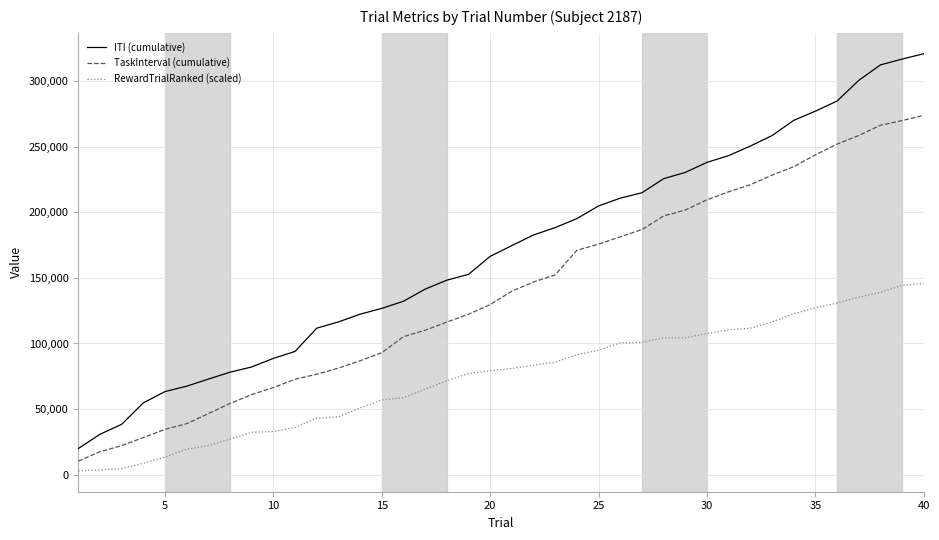

What are all the series names shown in the legend?

ITI (cumulative), TaskInterval (cumulative), RewardTrialRanked (scaled)